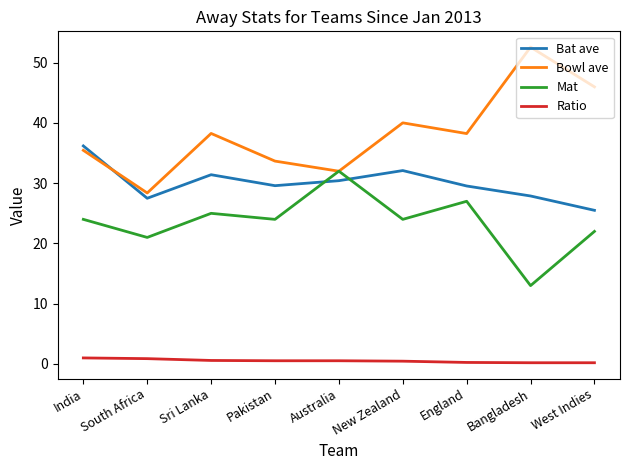

True or false: Bowl ave has more than 0 points higher than both neighbors.

True